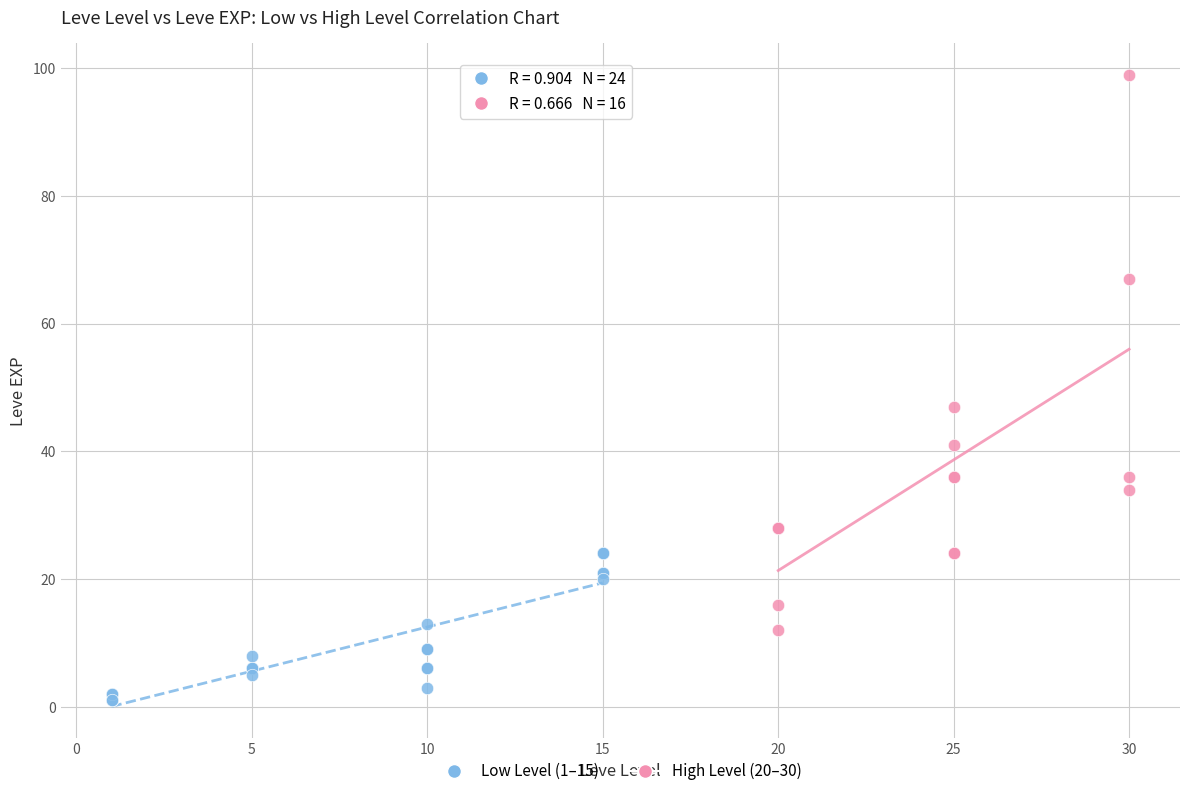

Which series has the widest spread of Y values?

High Level (20–30)